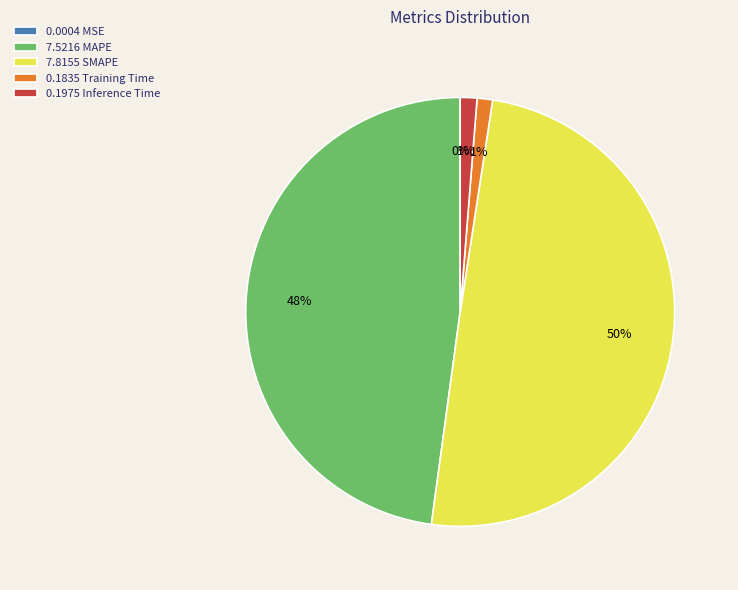

The 0.1835 Training Time slice represents 11% of the pie. True or false?

False